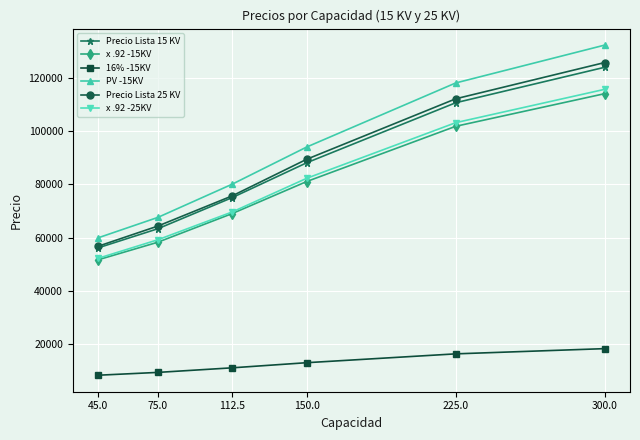

True or false: Precio Lista 15 KV has more than 1 interior local peaks.

False